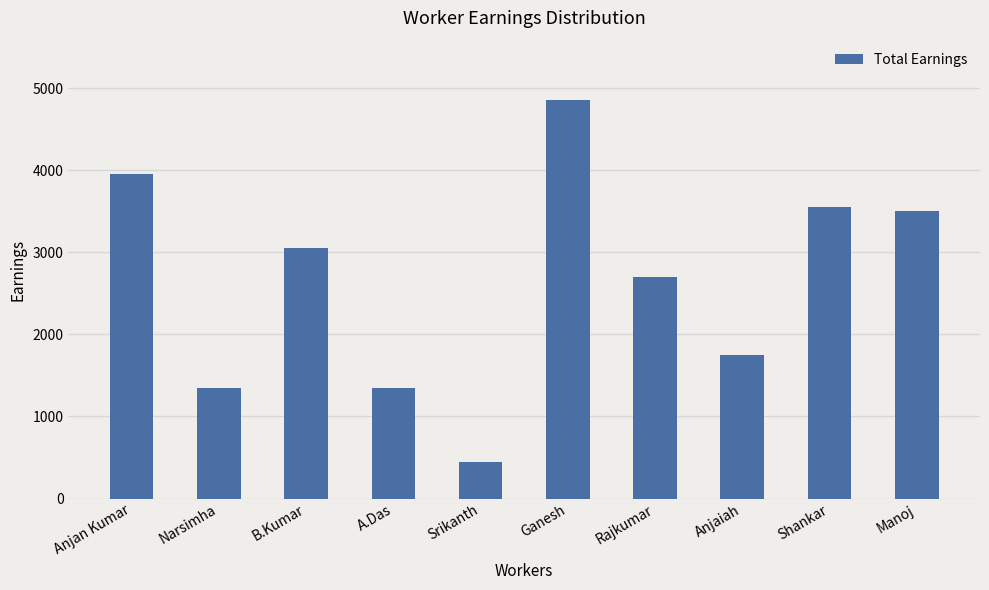

What is the difference between the values at A.Das and Rajkumar?

1350